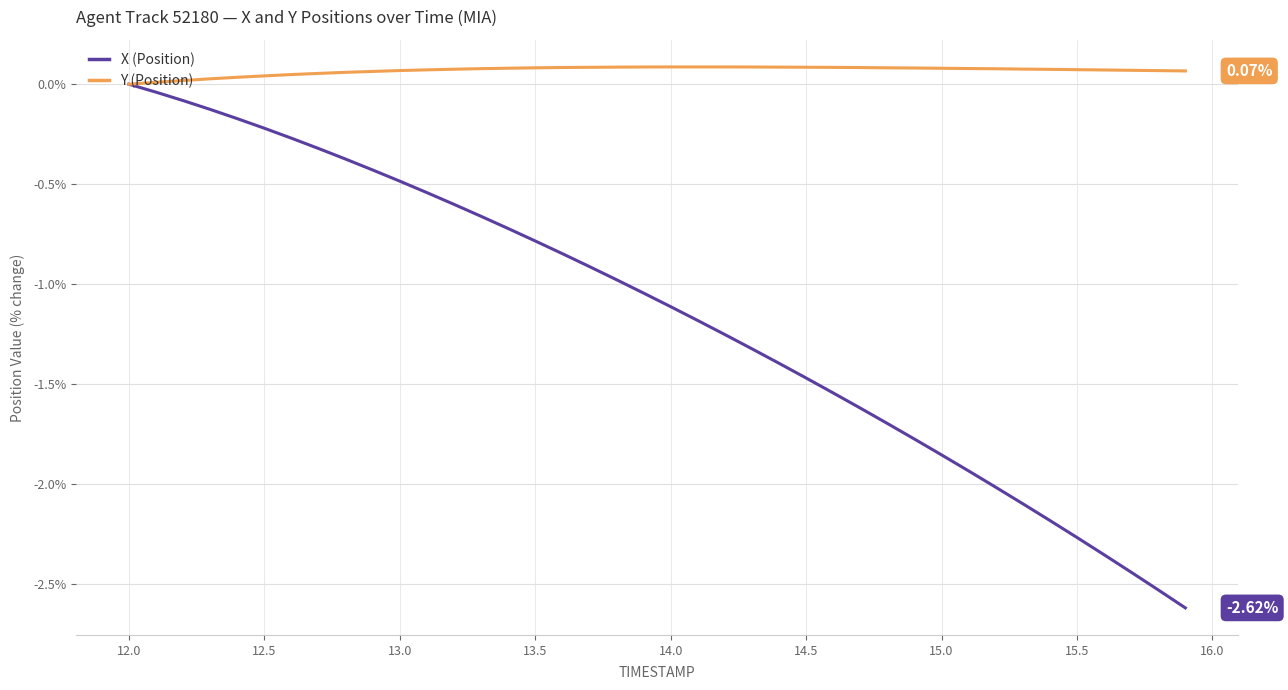

Which series has the largest range (max minus min)?

X (Position)